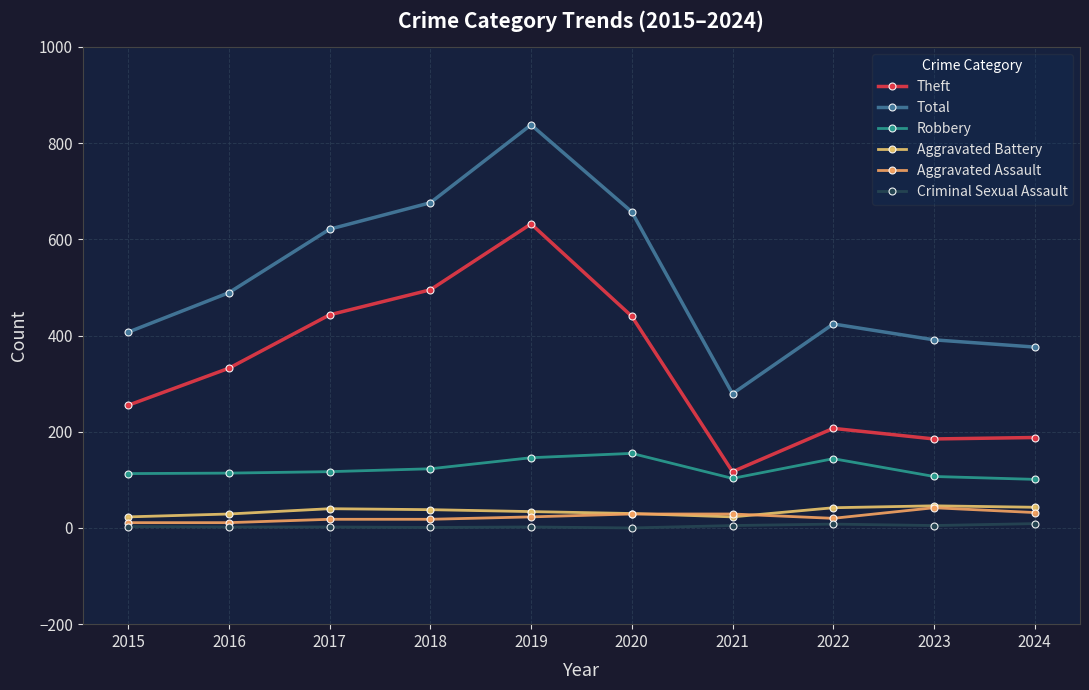

True or false: Robbery and Criminal Sexual Assault cross at least once.

False